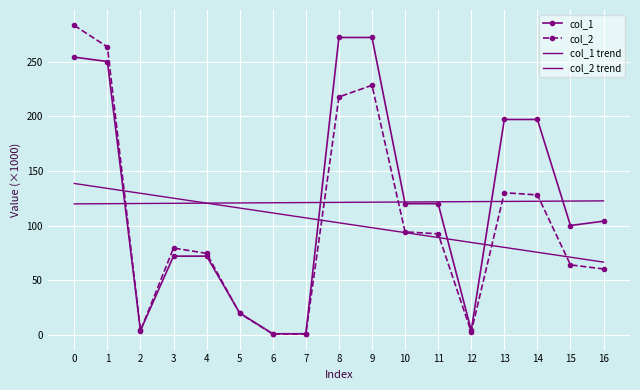

What is the value of the col_1 trend point at the 12th from the left?

121.7